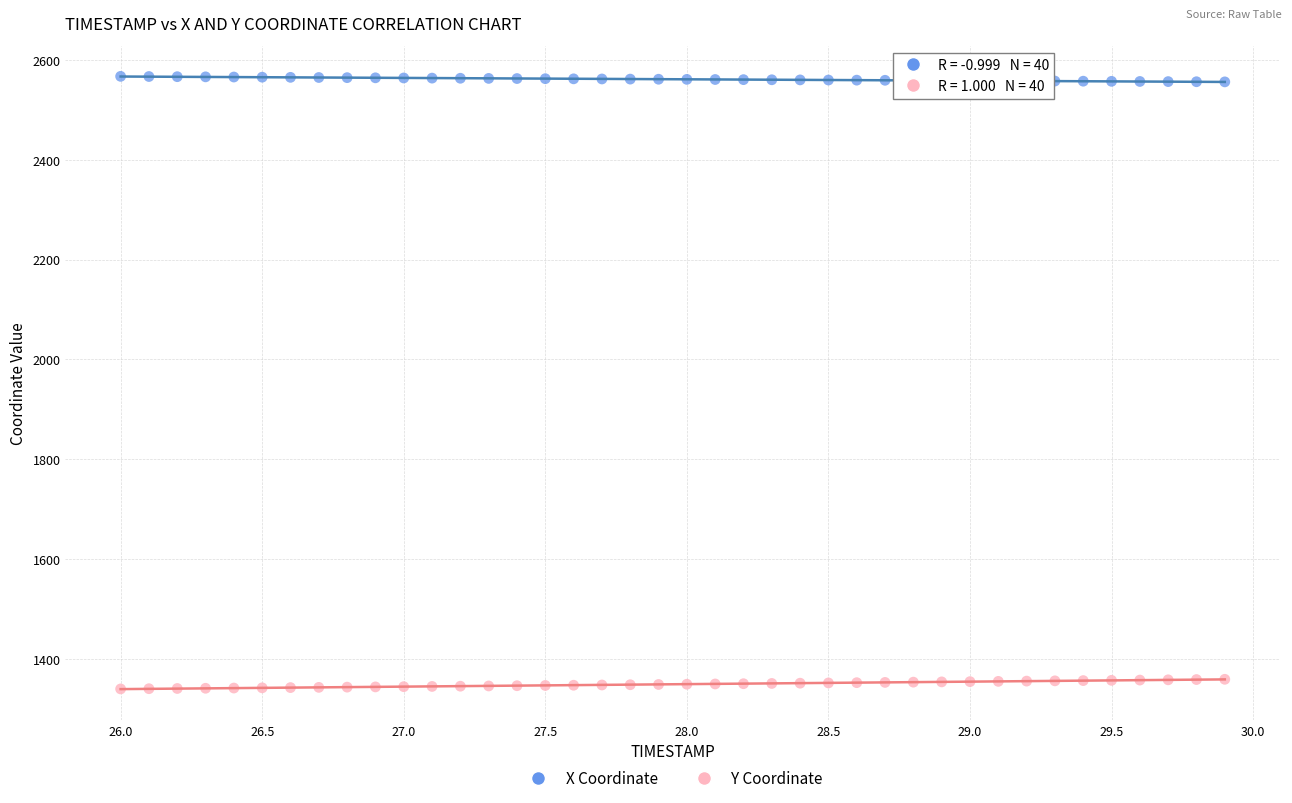

What is the X range (max minus min) for the scatter plot?

3.9